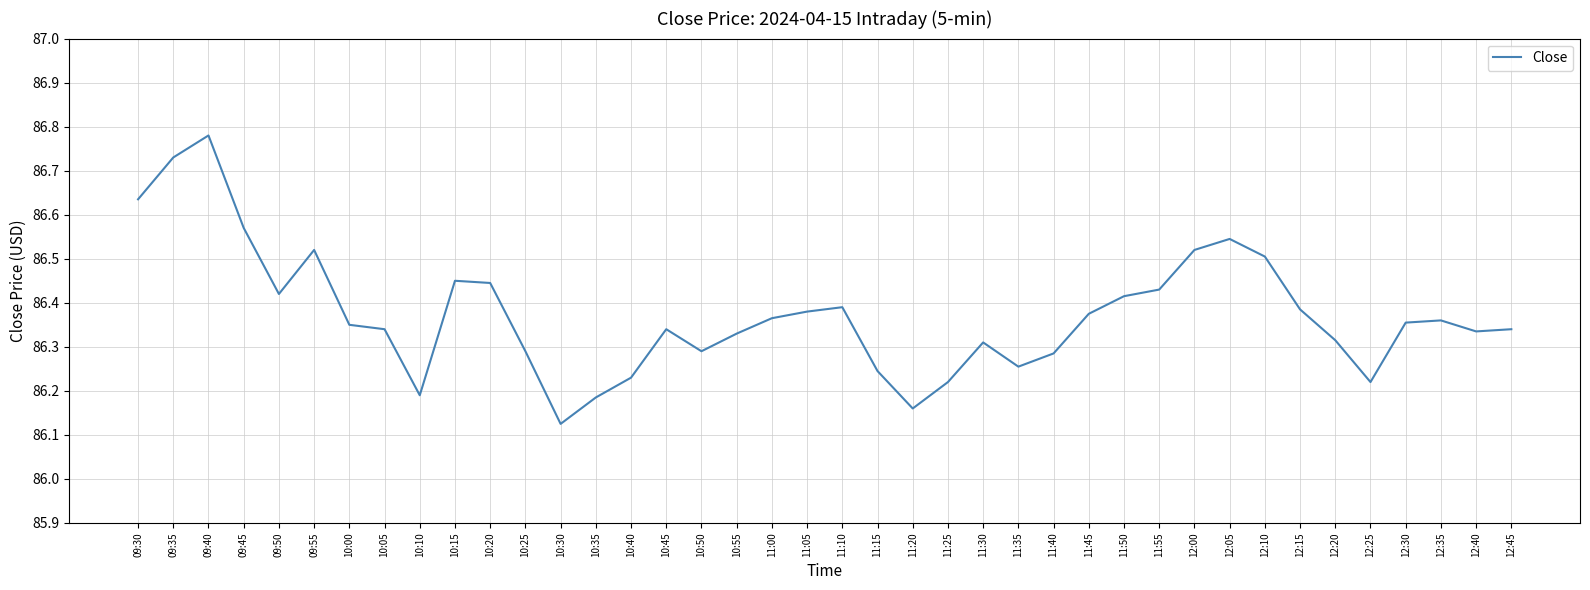

Does the chart have visible grid lines?

Yes